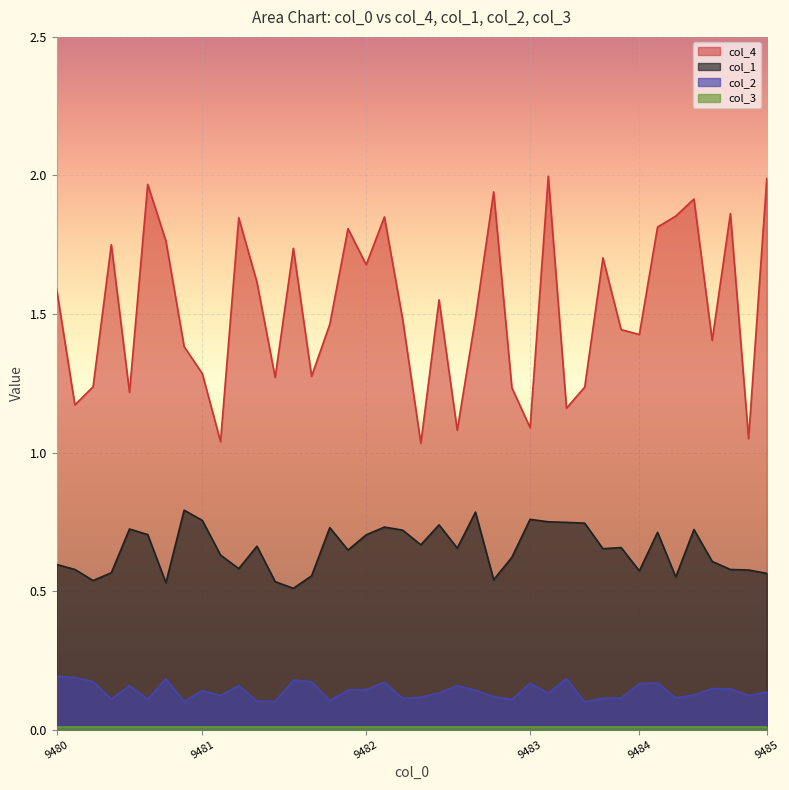

True or false: col_4 and col_1 intersect in this chart.

False